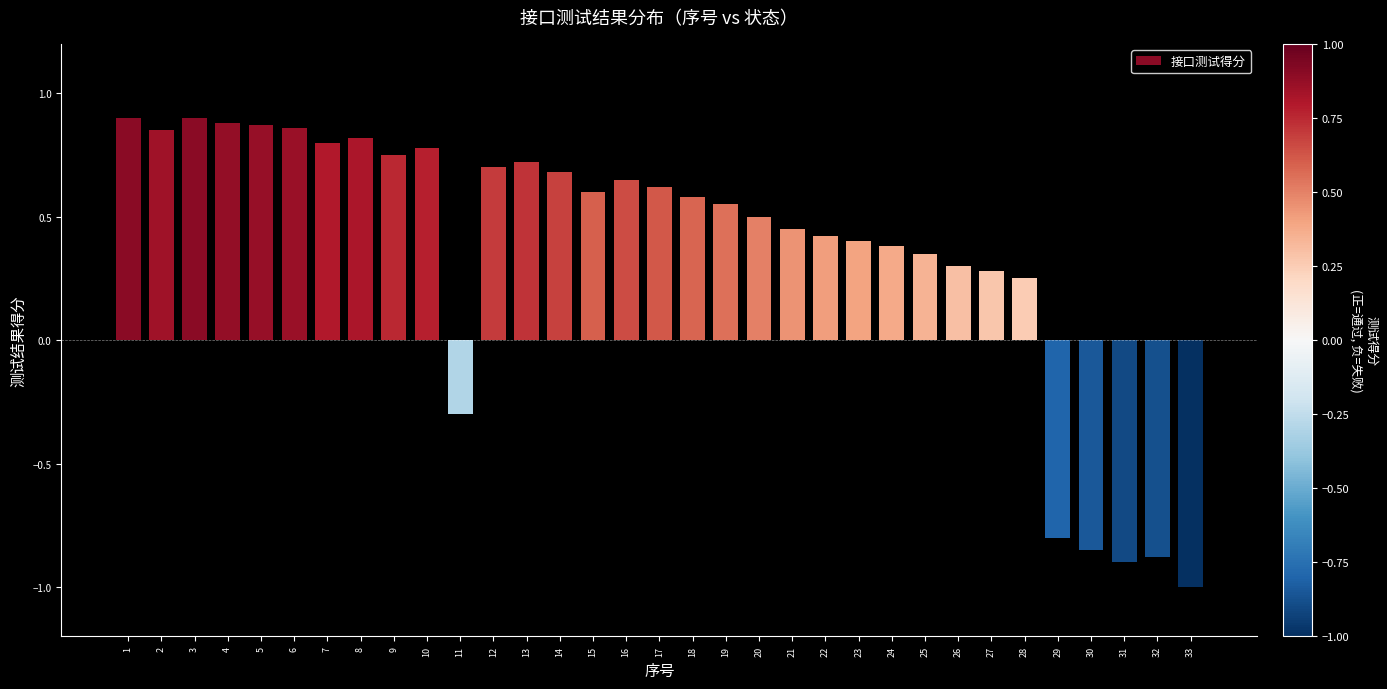

Where does the data first go above 0?

1